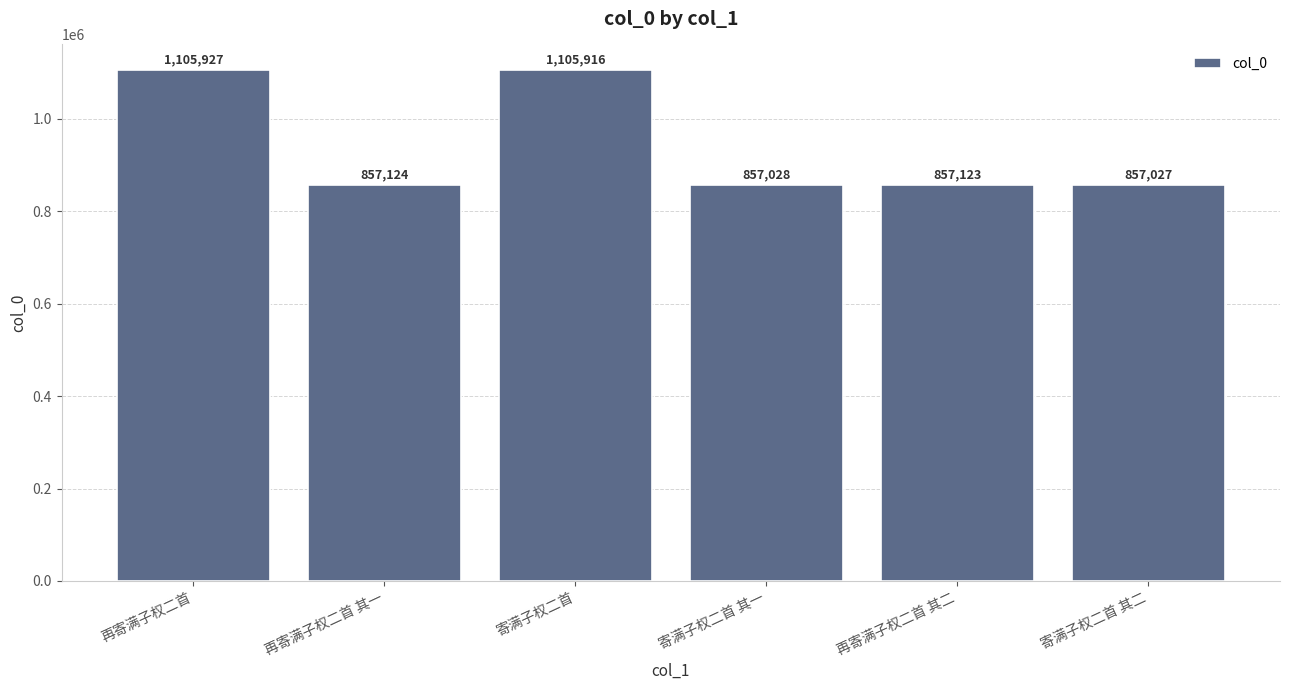

What is the change in value from 再寄满子权二首 其一 to 再寄满子权二首 其二?

-1